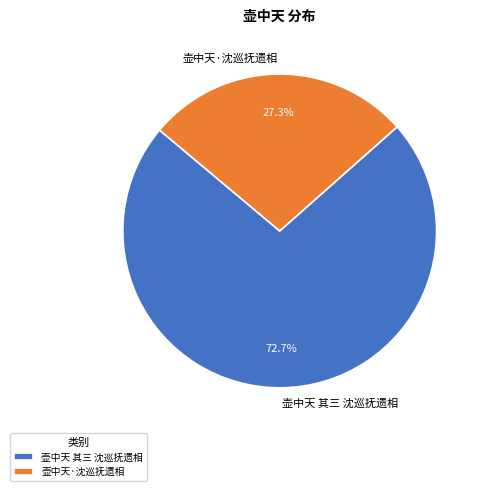

Count the number of slices in the pie.

2